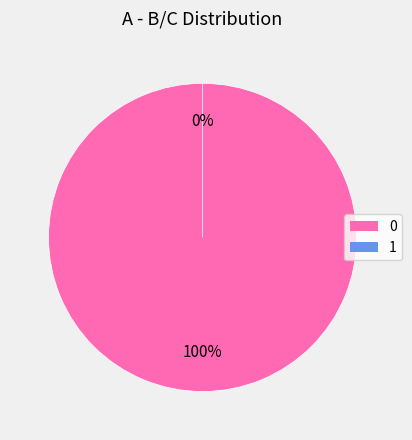

What is the change in value from 0 to 1?

-1